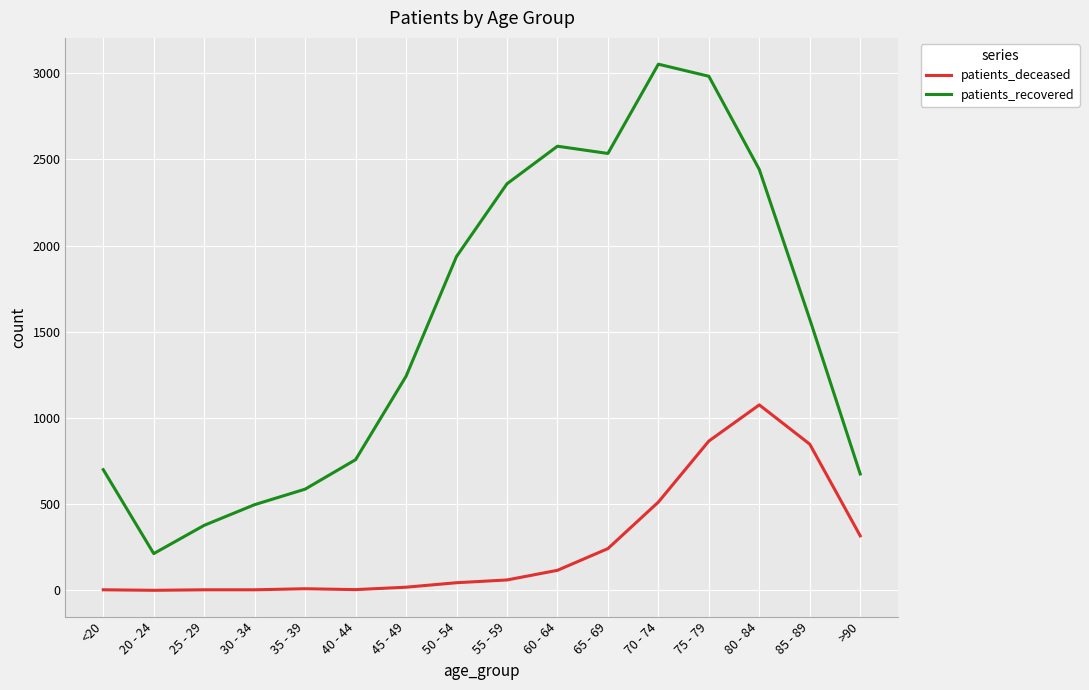

Is the value of patients_deceased at 25 - 29 greater than the value of patients_recovered at >90?

No